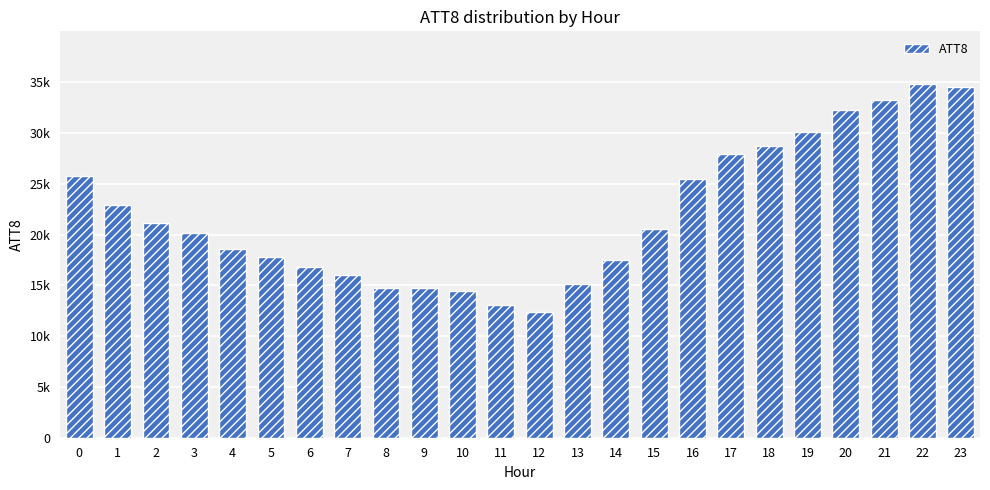

Rank the categories by value from lowest to highest.

12, 11, 10, 8, 9, 13, 7, 6, 14, 5, 4, 3, 15, 2, 1, 16, 0, 17, 18, 19, 20, 21, 23, 22